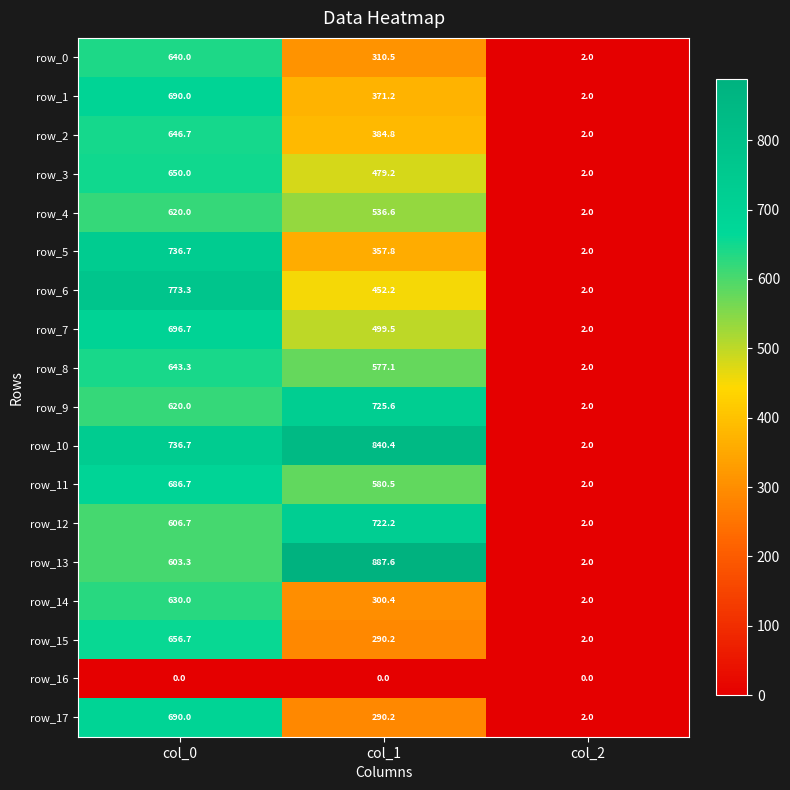

How many distinct data groups are displayed?

18